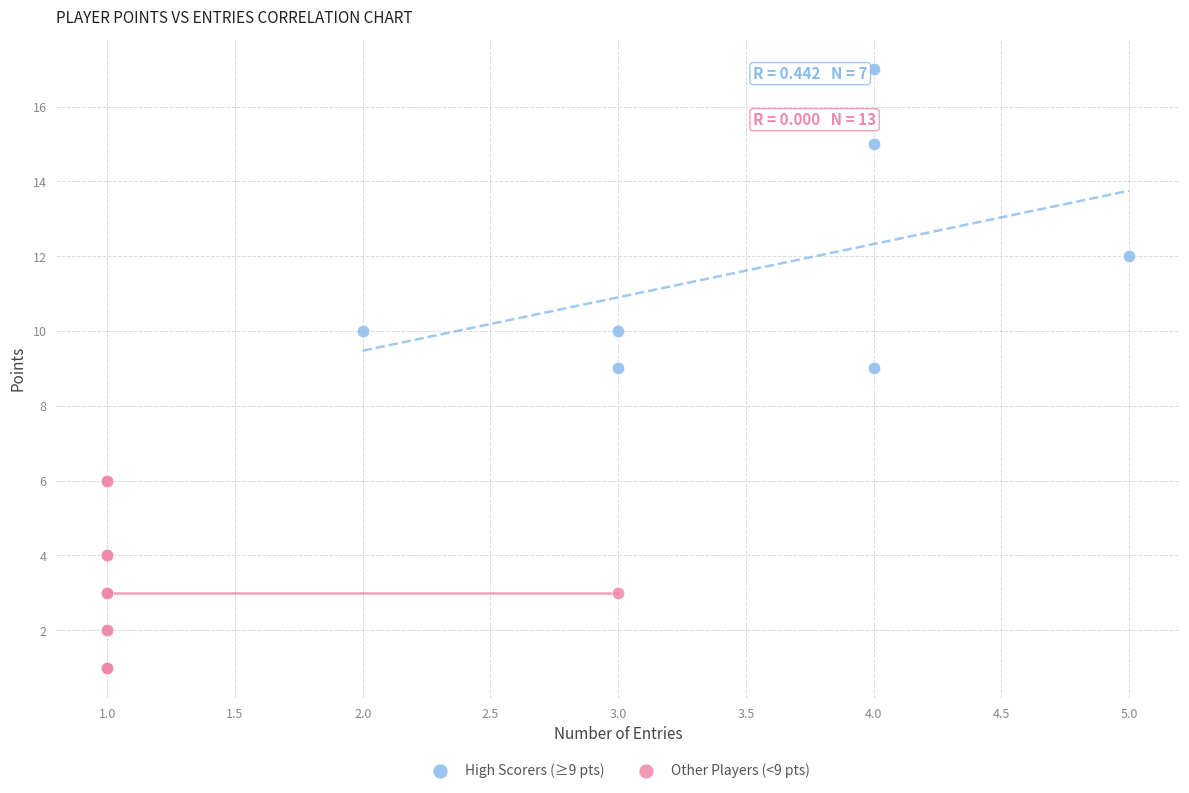

What are all the series names shown in the legend?

High Scorers (≥9 pts), Other Players (<9 pts)